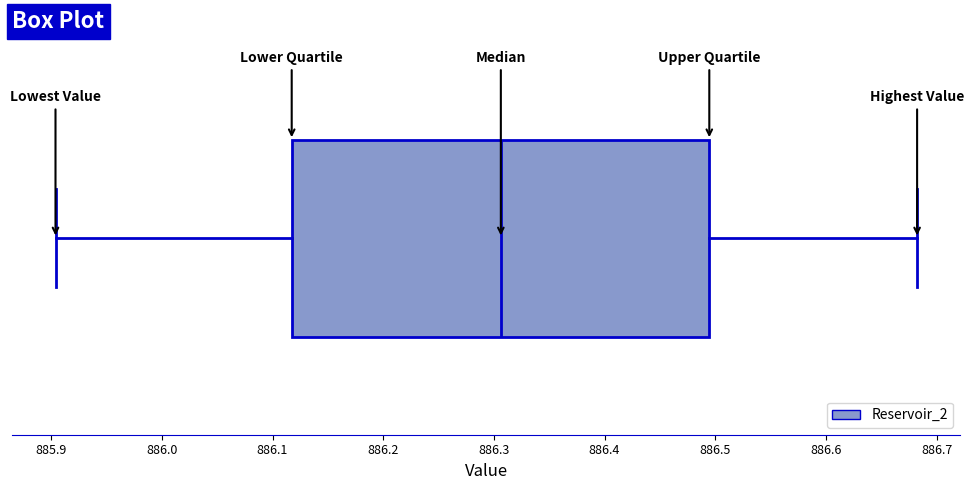

Where does the right whisker of the box end on the x-axis? The values are not printed on the chart, so give them approximately, as read against the axis.

886.68